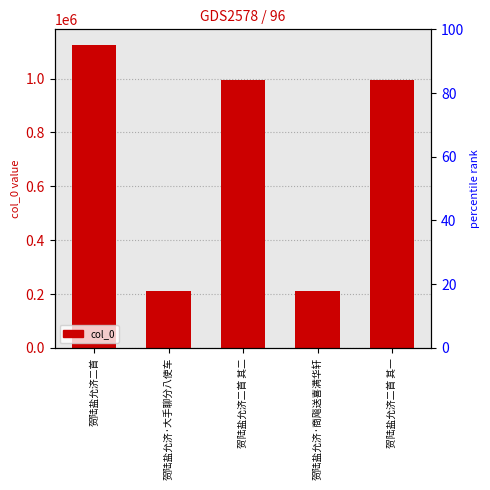

How many series are shown in this chart?

1